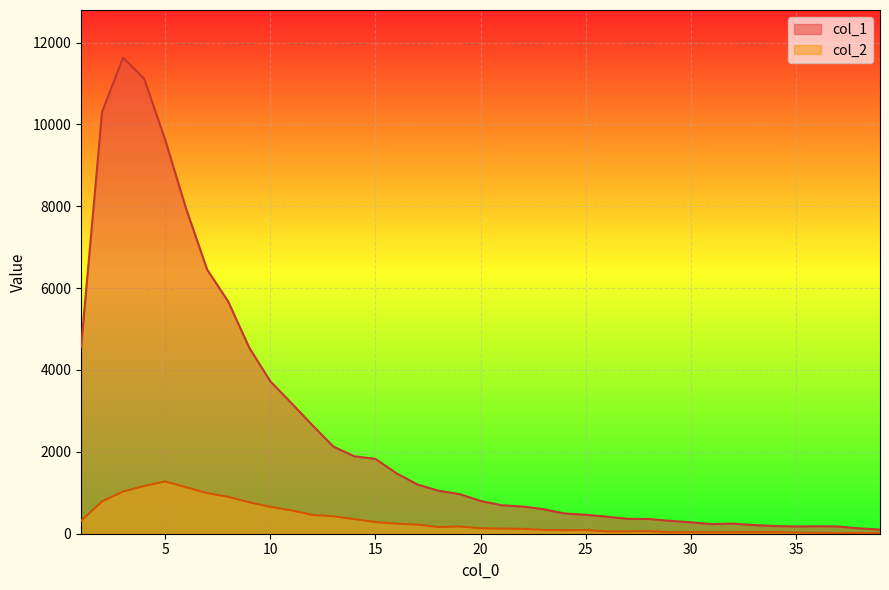

List the series in order of their overall mean, lowest first.

col_2, col_1